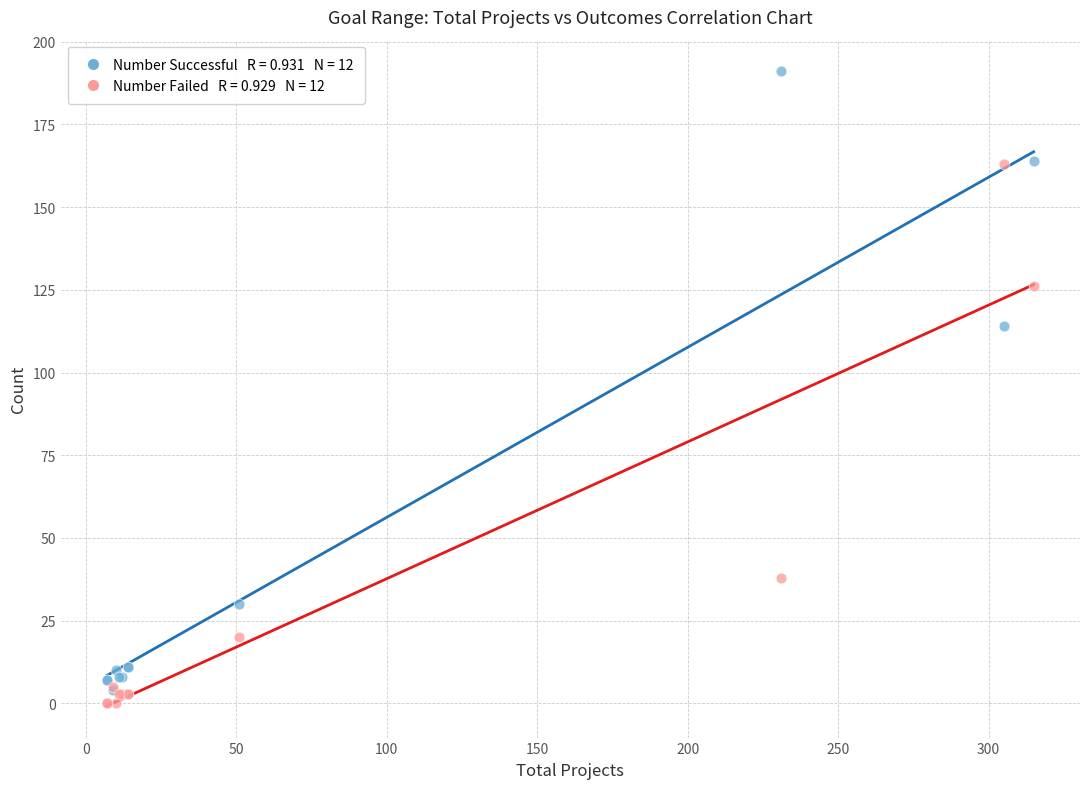

Across all series, what Y value is closest to 95?

114